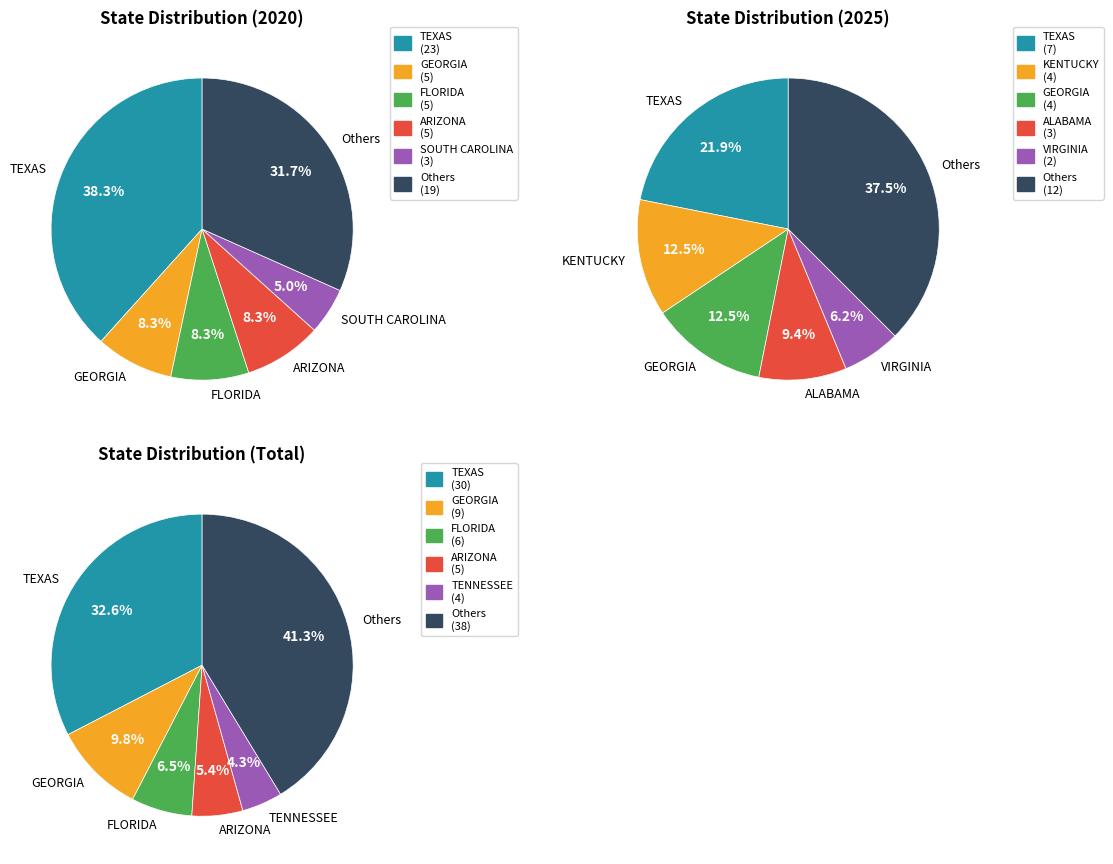

Does any single category account for the majority?

No